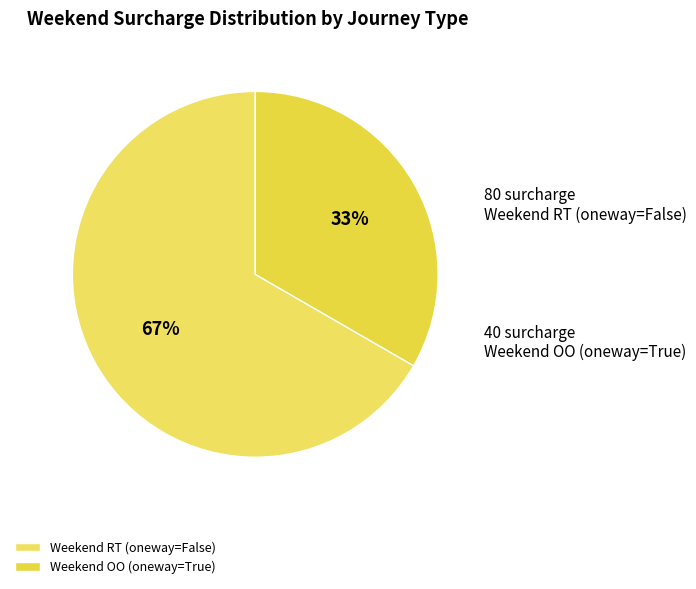

Rank the categories by value from highest to lowest.

Weekend RT (oneway=False), Weekend OO (oneway=True)